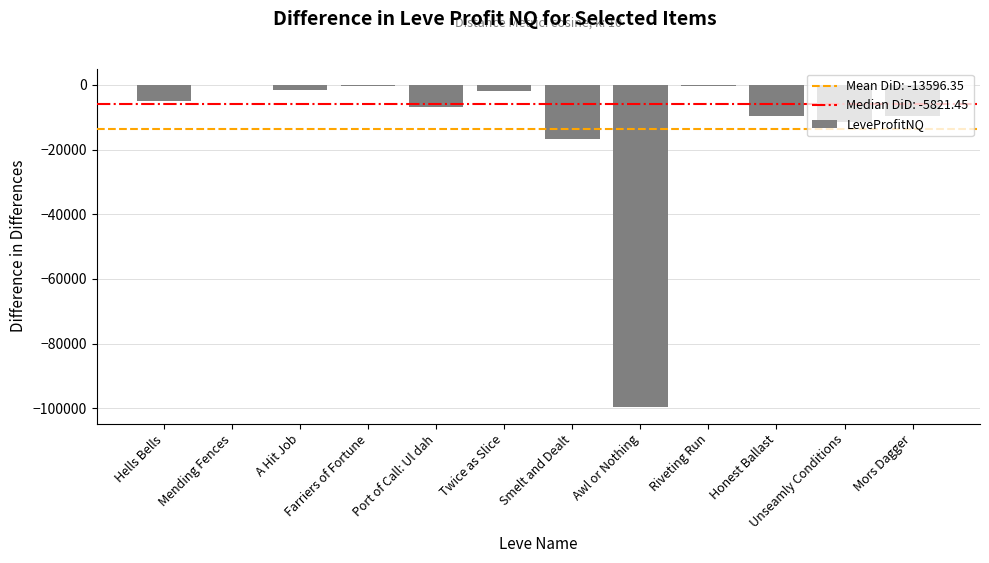

What is the approximate value at Honest Ballast?

-9627.0